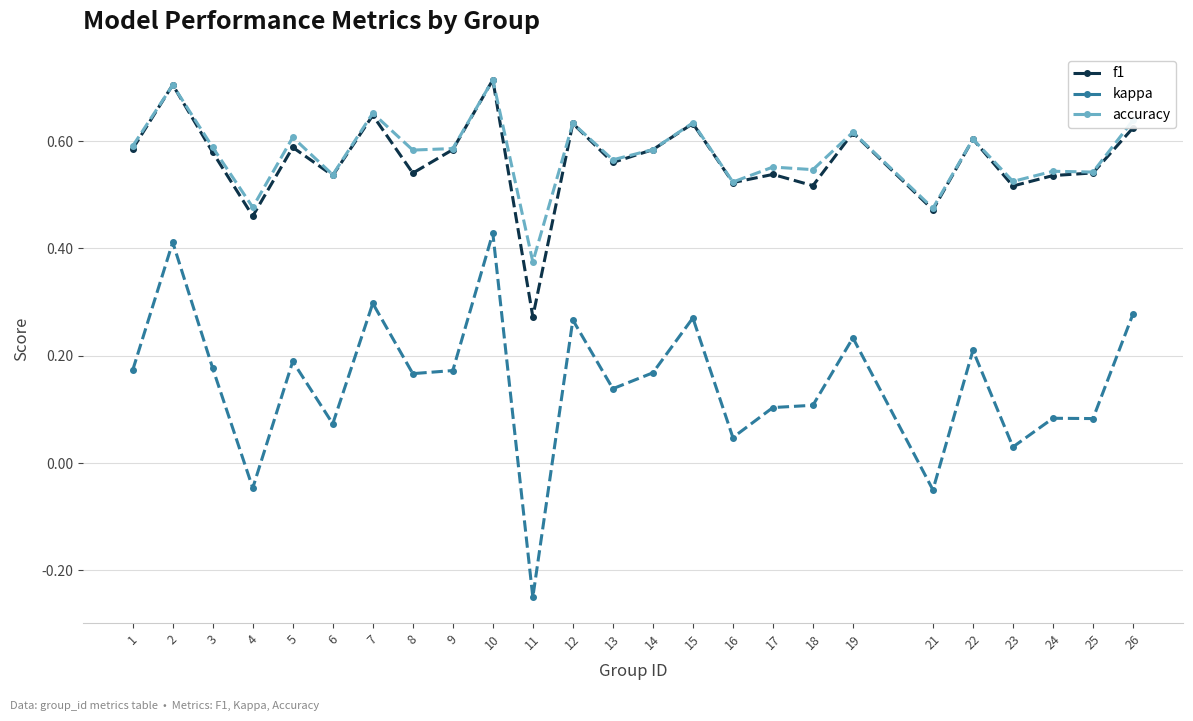

Which category has the lowest value in the f1 series?

11